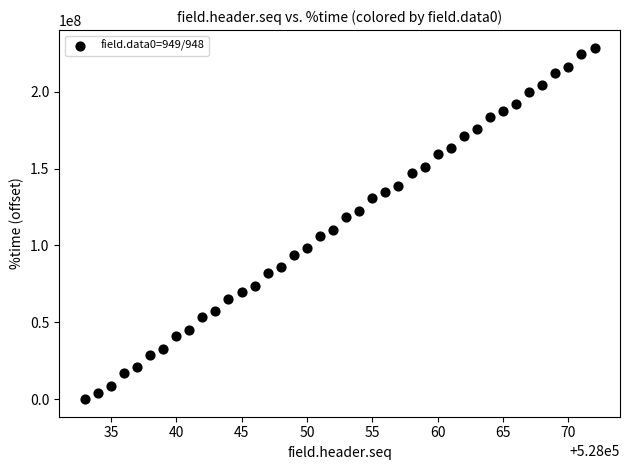

What is the range of Y values (max minus min)?

228610048